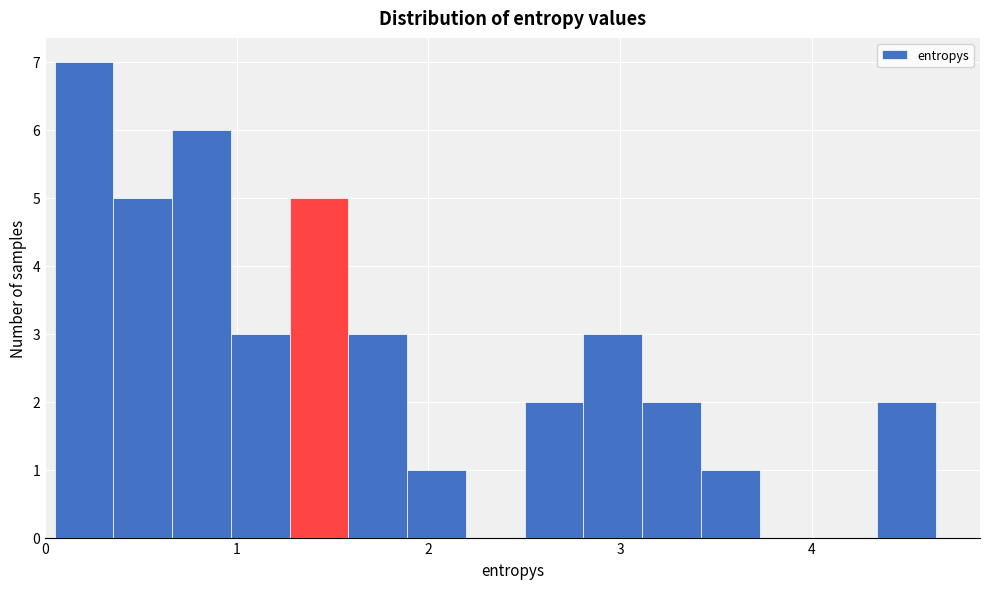

Around what value on the x-axis is the tallest bar? Give the approximate position of its centre, as read against the axis.

0.2